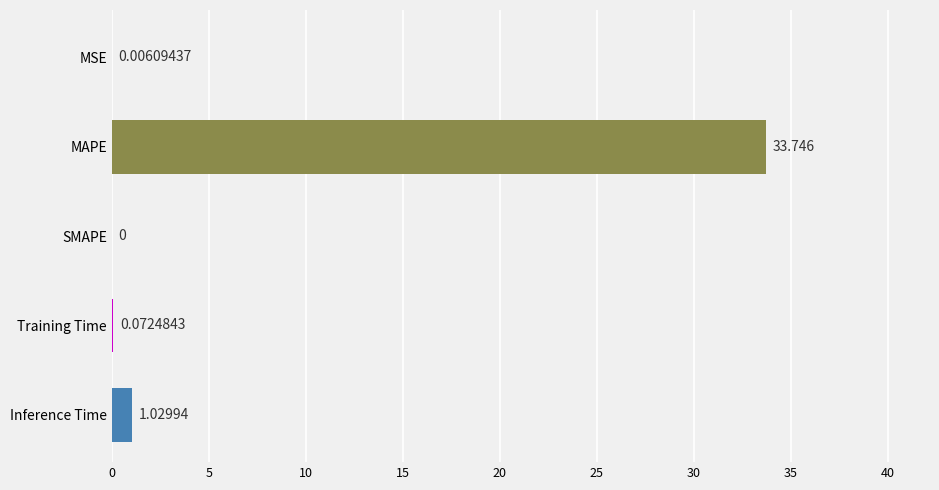

At which label is the value closest to 16?

Inference Time